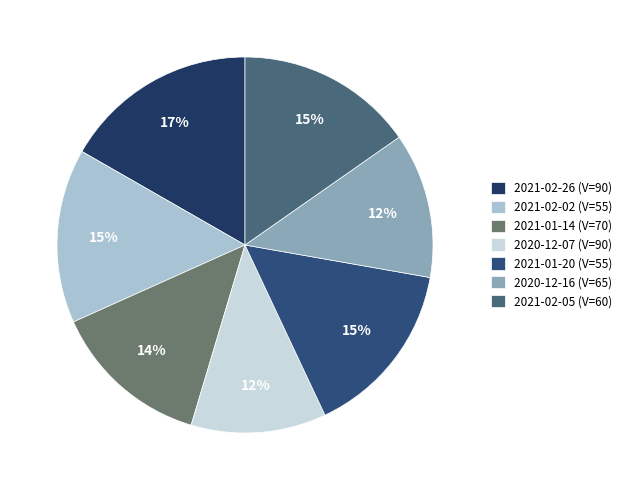

To the nearest percent, what is the difference between the largest and smallest slice percentages?

5%